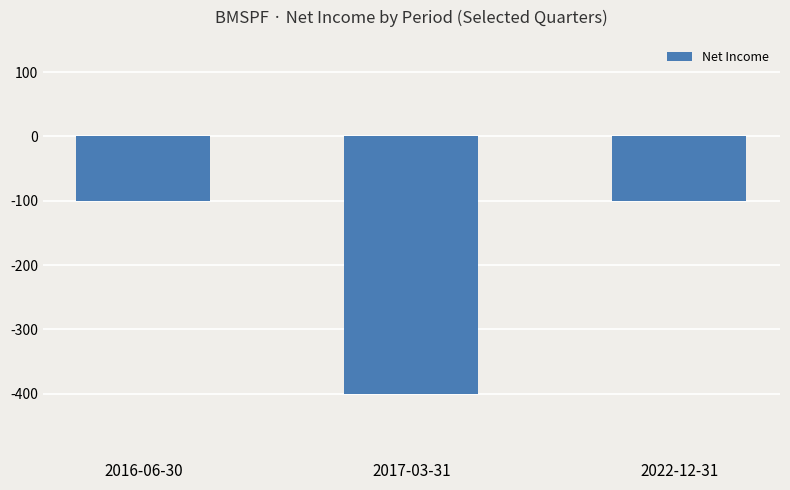

What is the change in value from 2016-06-30 to 2017-03-31?

-300